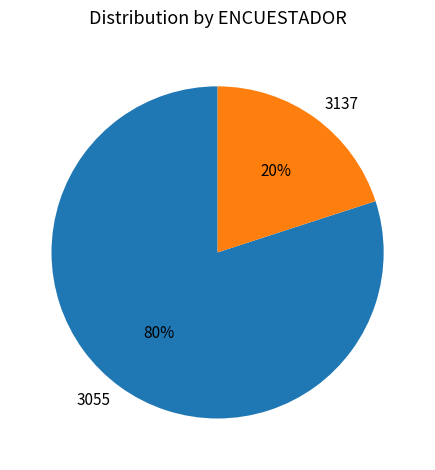

Is it true that 3055 is 80% of the pie?

True